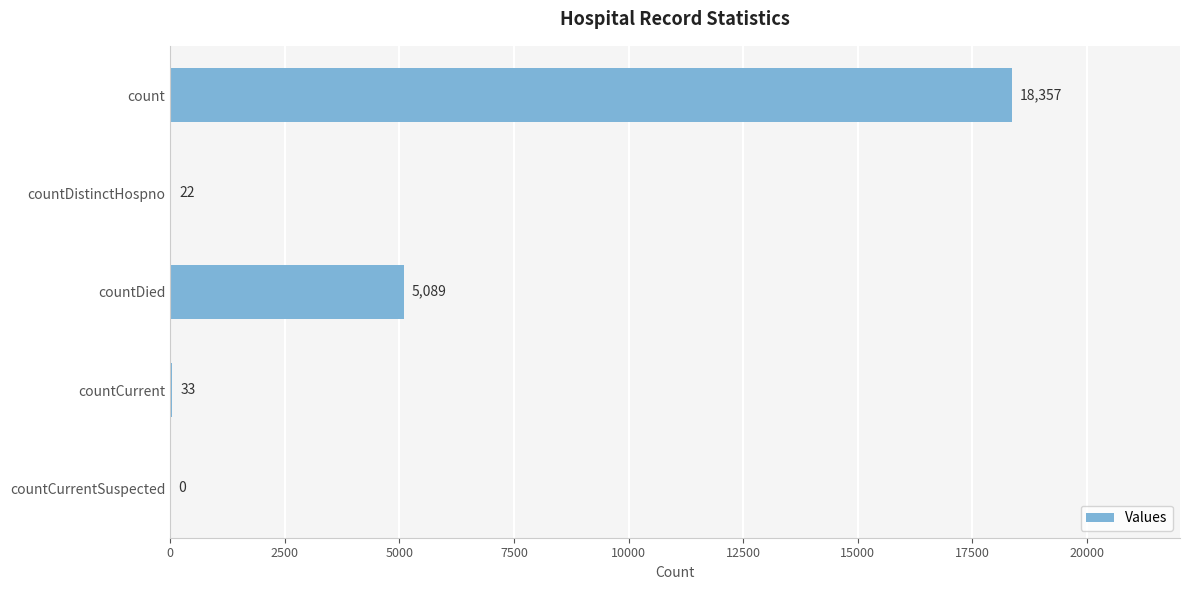

What is the sum of the values at countCurrentSuspected and countDied?

5089